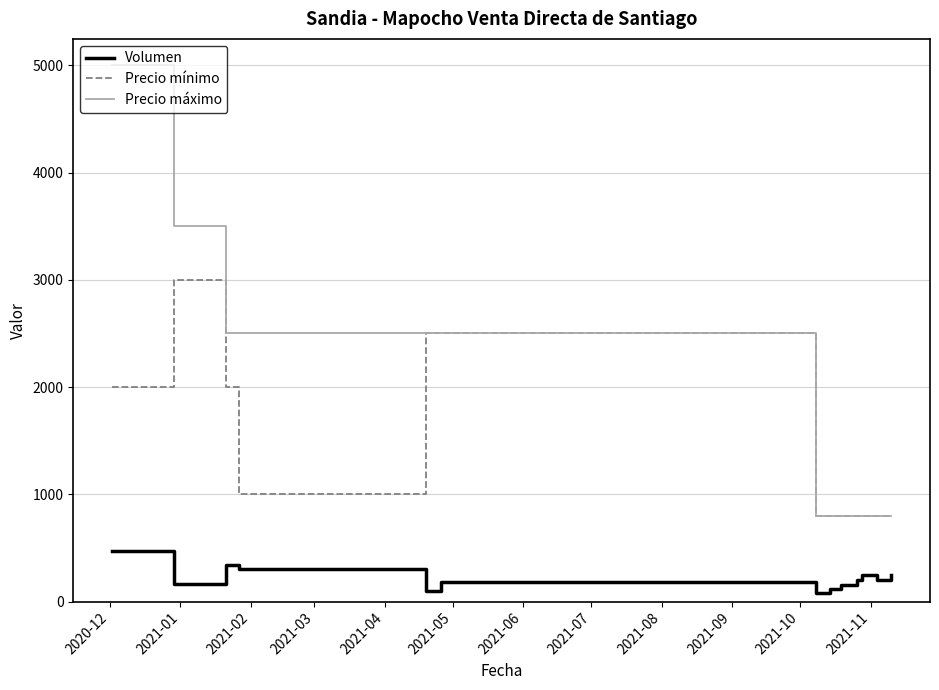

Which series has the largest total across all categories?

Precio máximo